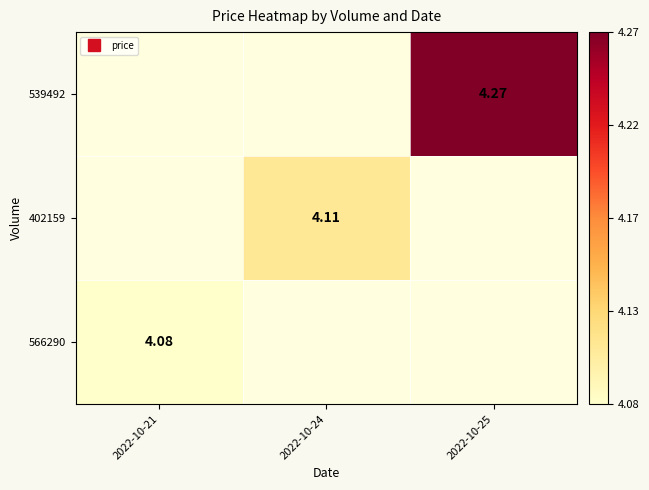

Which has a higher value, 2022-10-24 or 2022-10-25?

2022-10-25